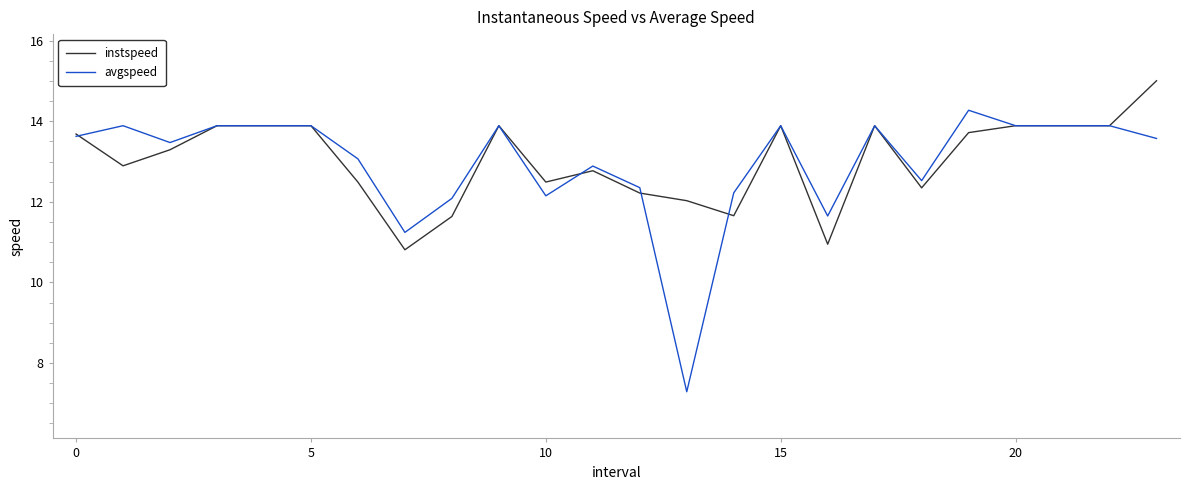

What is the minimum value shown in the chart?

7.3